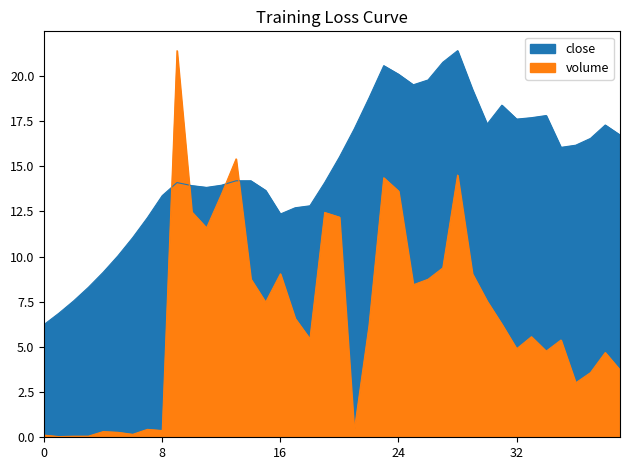

Rank the series by their average value, from lowest to highest.

volume, close